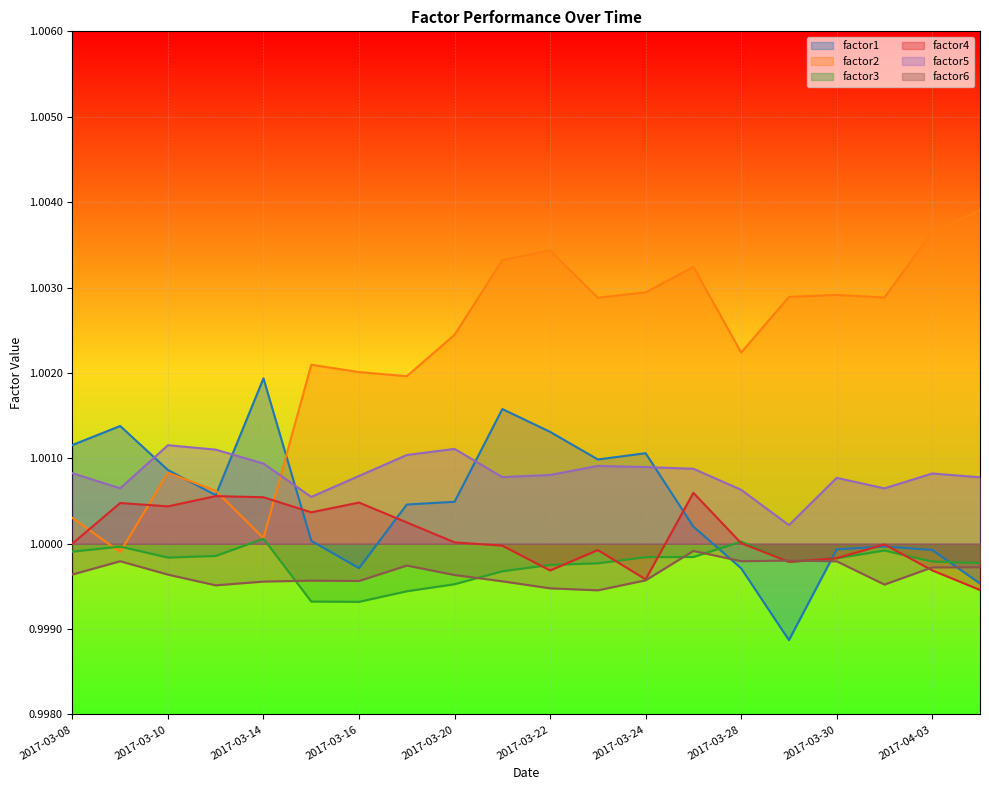

True or false: factor4 and factor2 cross at least once.

True